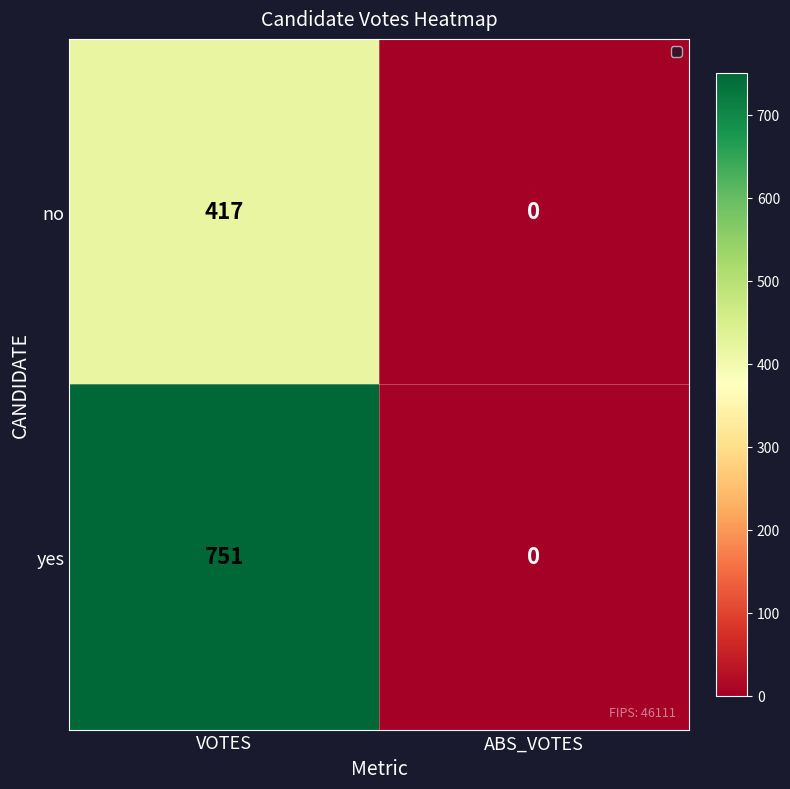

Reading left to right, extract all data points from this chart.

no: 417	0
yes: 751	0